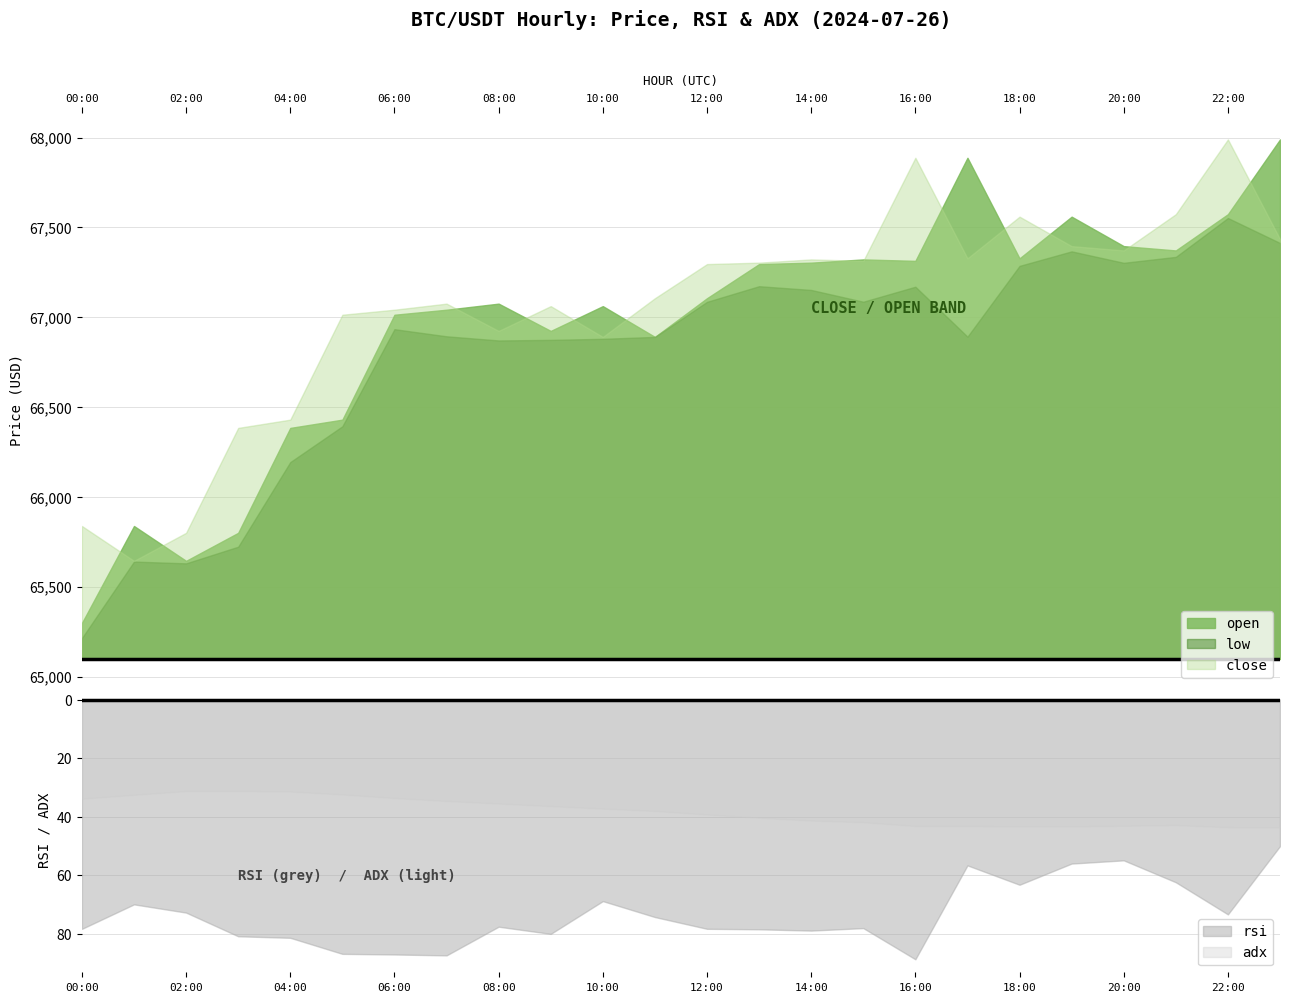

True or false: low and close intersect in this chart.

False